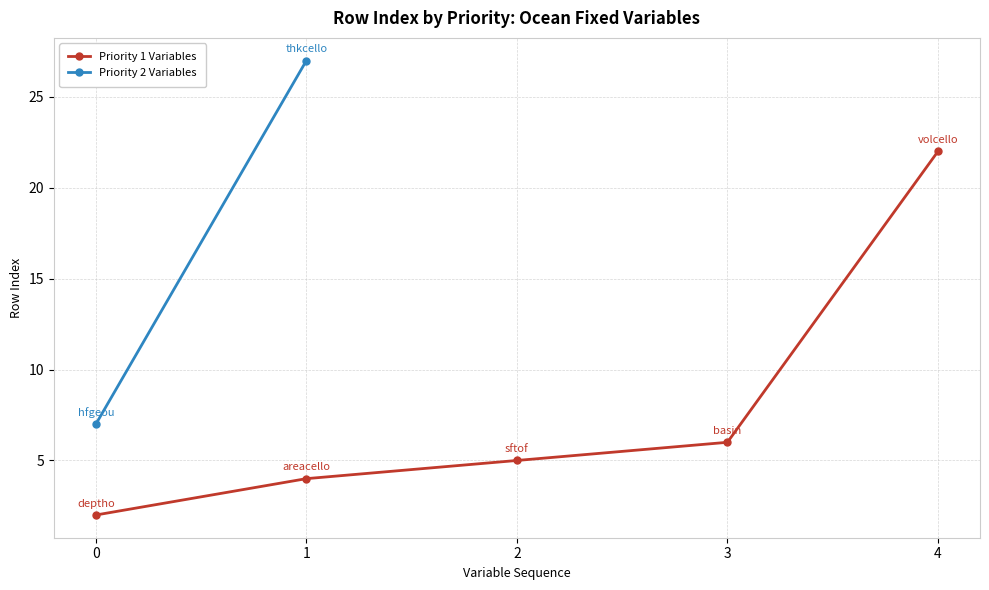

Which category has the highest value across all series?

4